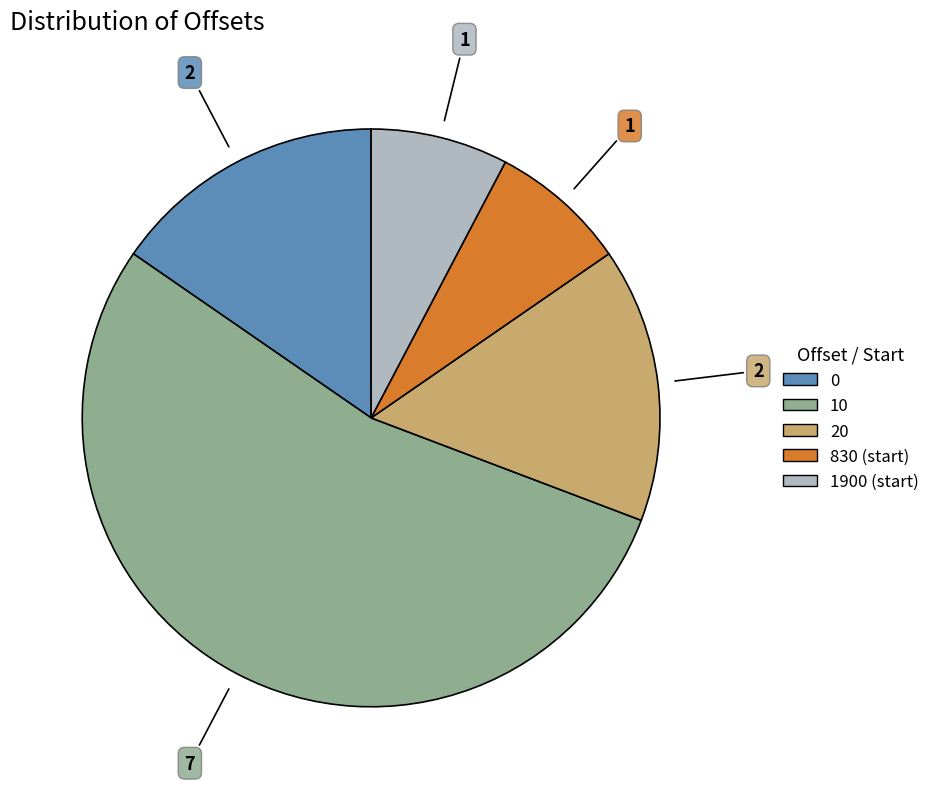

Which category accounts for the majority?

10